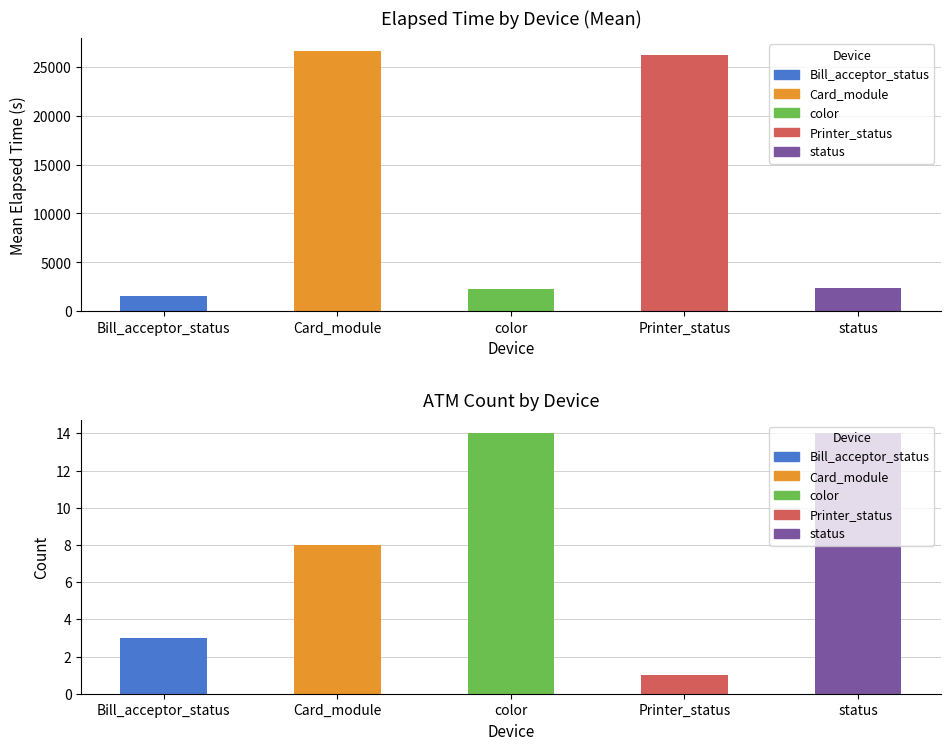

Which category has the highest value in the Mean Elapsed Time series?

Card_module